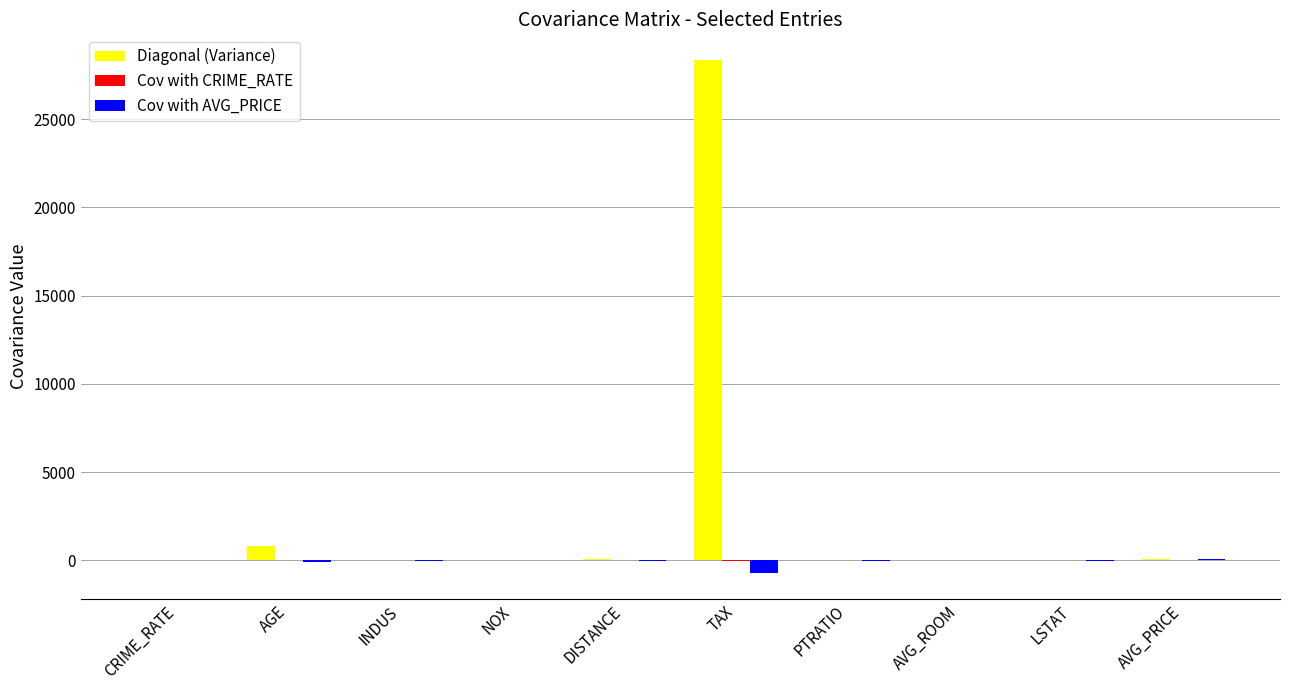

At which label is Diagonal (Variance) closest to 14174?

AGE